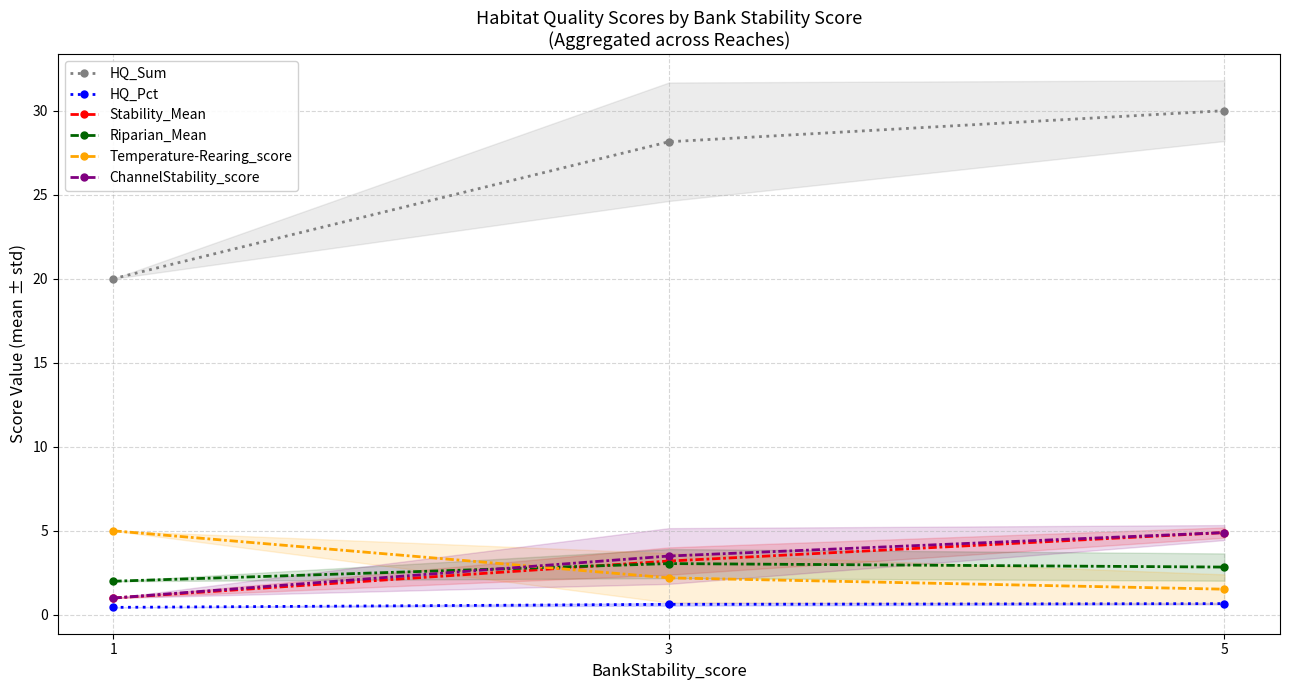

At which category is the sum across all series the highest?

5